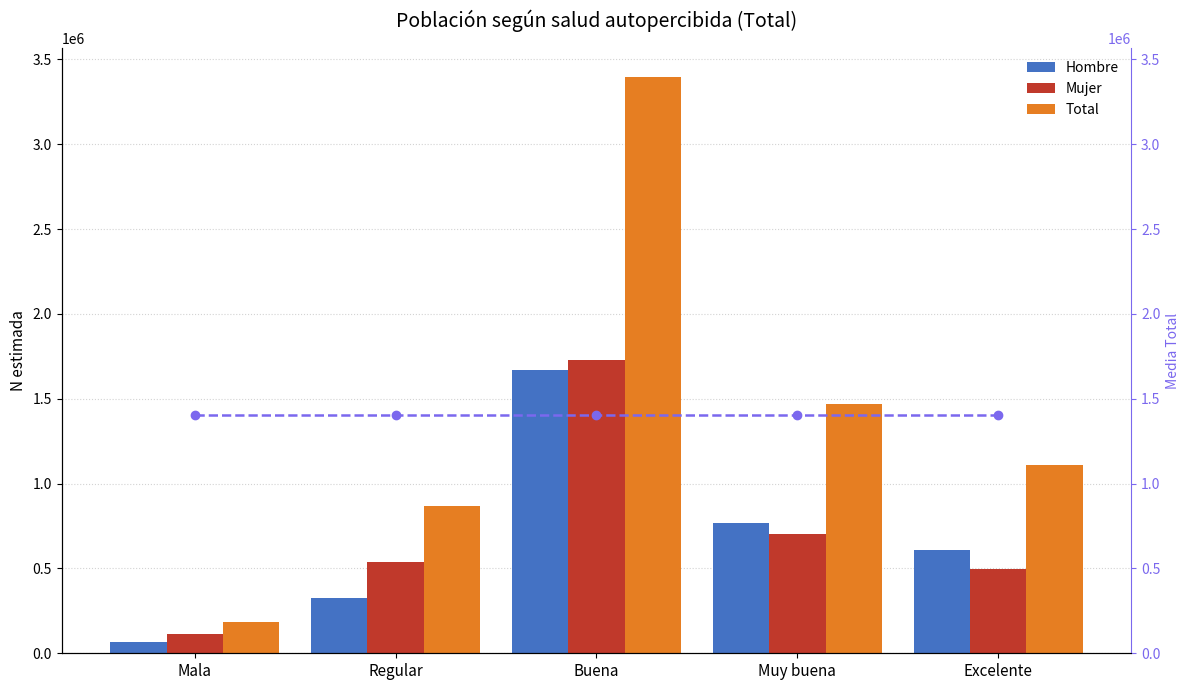

Rank the series at Mala from lowest to highest value.

Hombre, Mujer, Total, Media Total